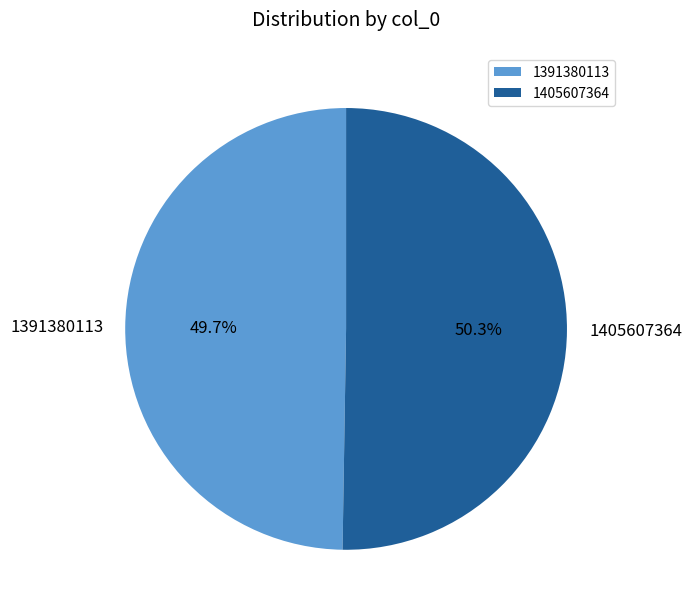

To the nearest percent, what is the difference between the largest and smallest slice percentages?

1%